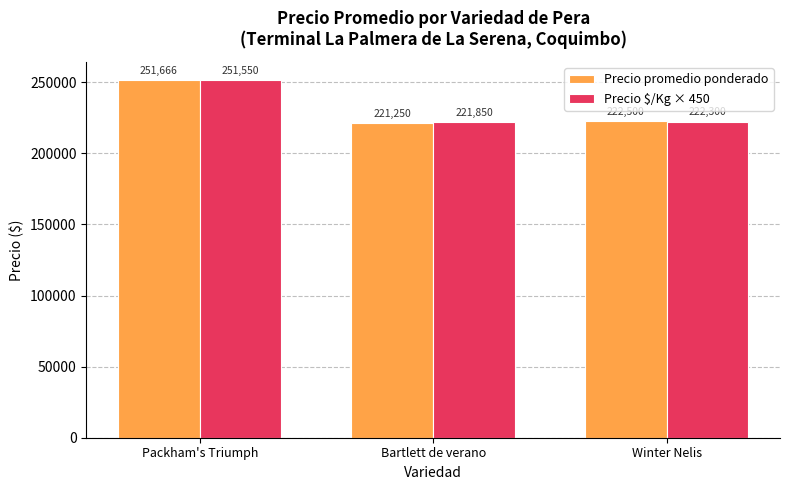

What is the sum of all Precio promedio ponderado values?

695416